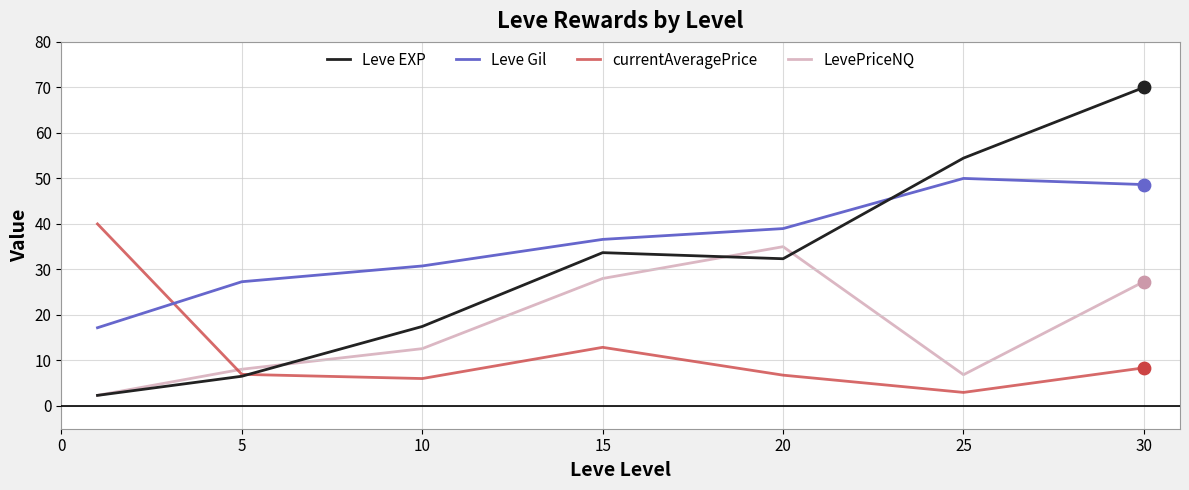

Which series has the largest range (max minus min)?

Leve EXP